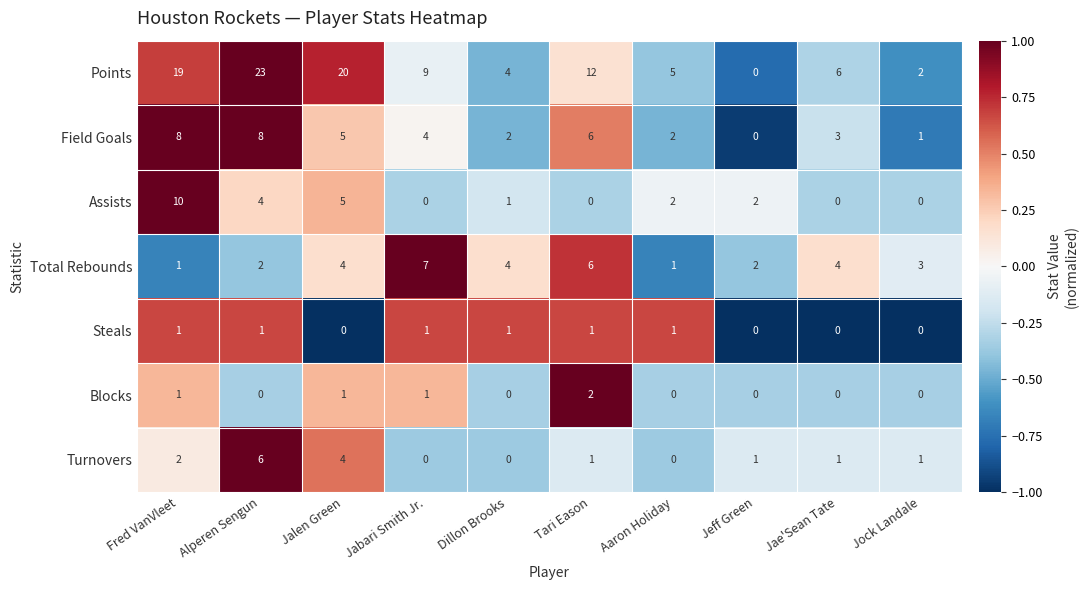

How many distinct data groups are displayed?

7